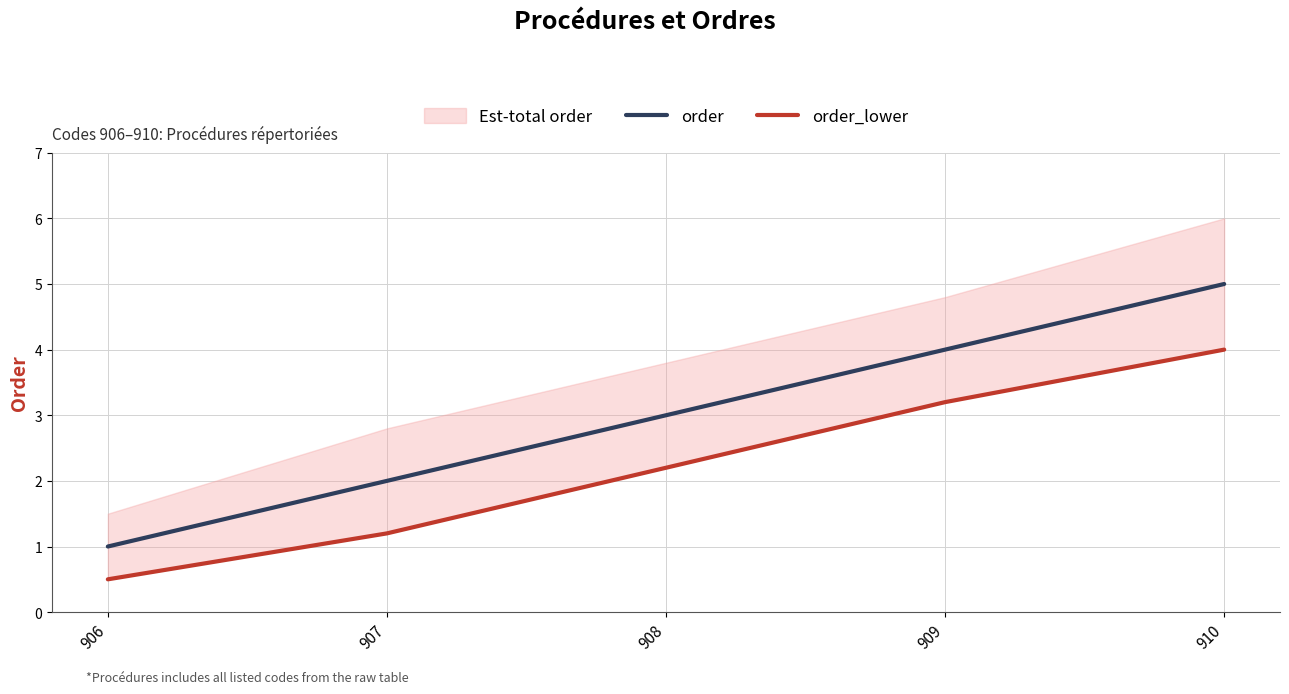

What is the difference between the maximum and minimum values in the order_lower series?

3.5